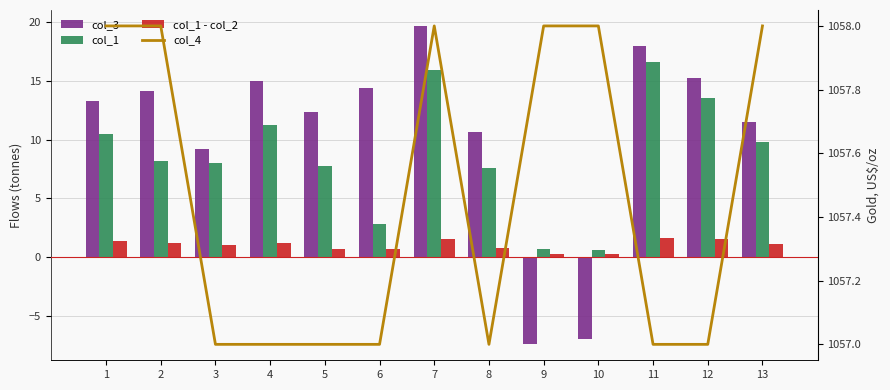

Which series changed the most between 6 and 9?

col_3